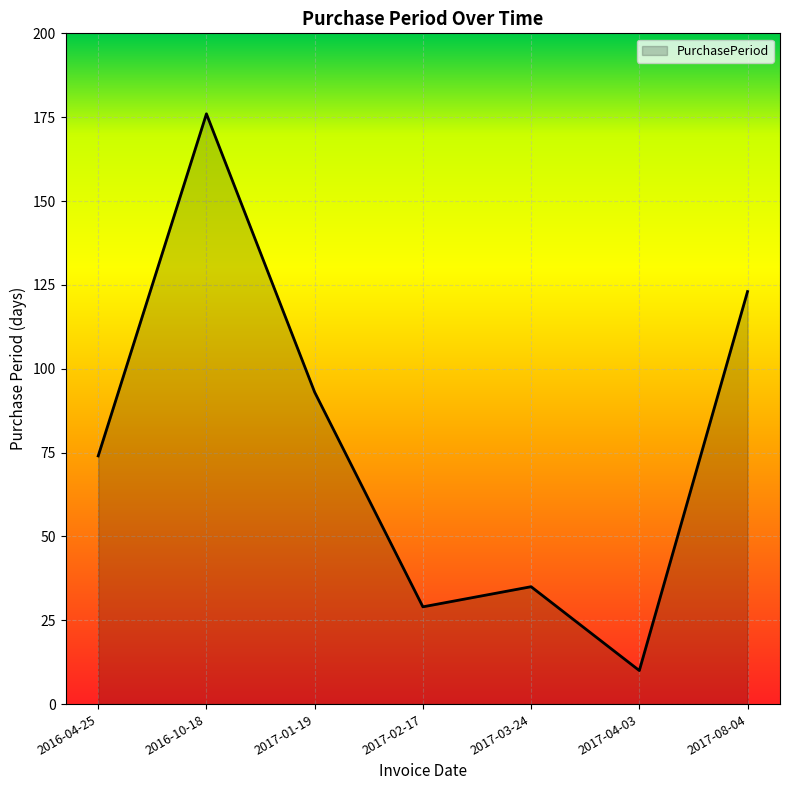

True or false: the data shows 35 at 2017-03-24.

True